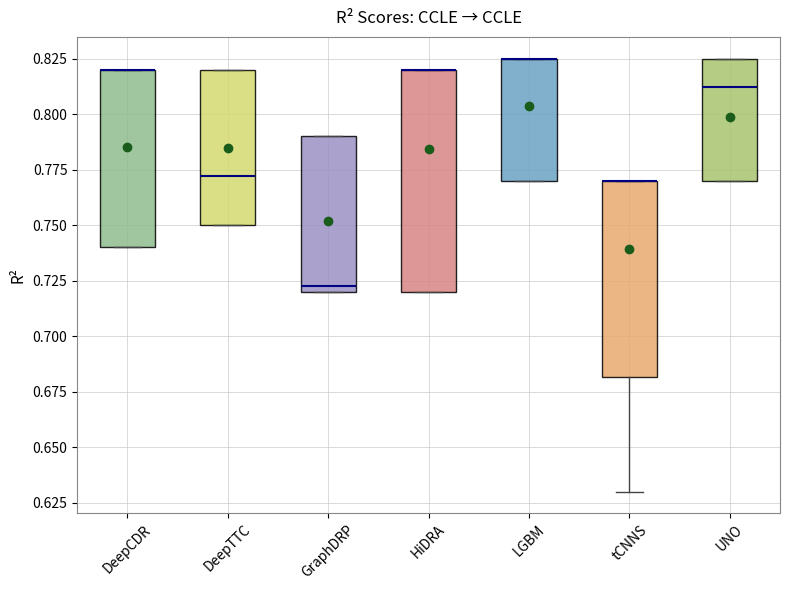

Where is the upper edge of the box for UNO on the y-axis? The values are not printed on the chart, so give them approximately, as read against the axis.

0.825